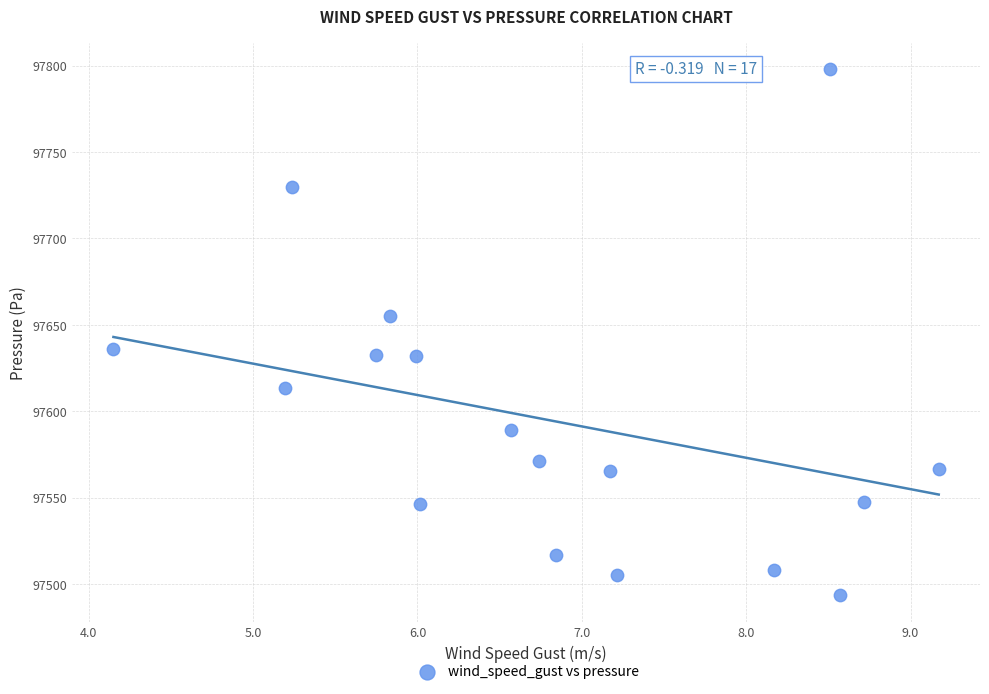

What is the range of Y values (max minus min)?

304.5